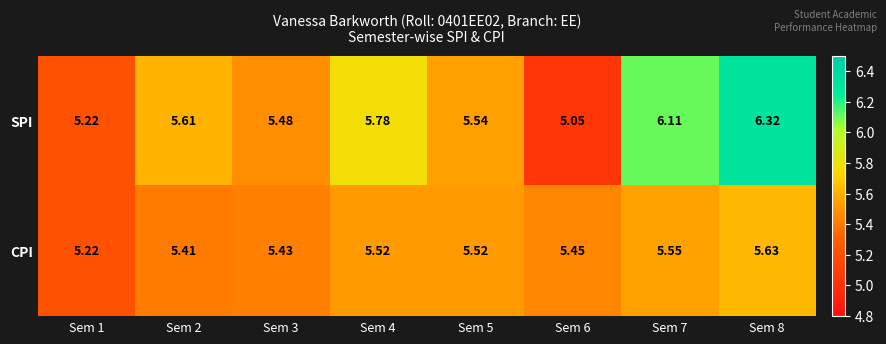

Which series changed the most between Sem 4 and Sem 7?

SPI